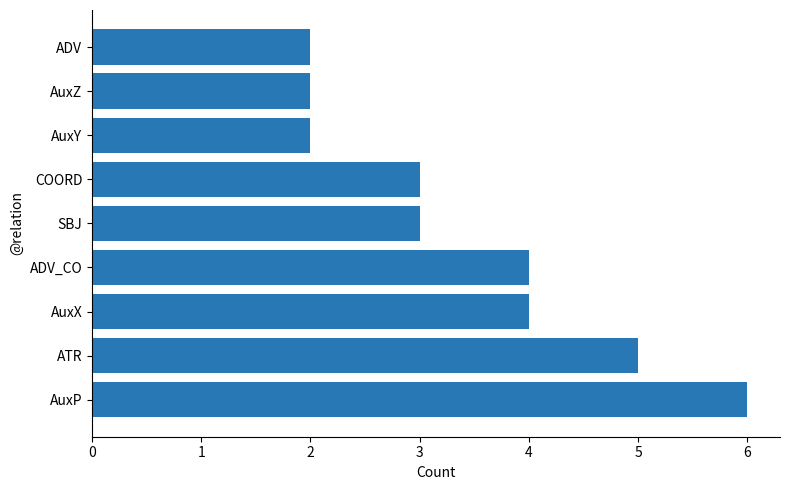

What is the difference between the maximum and minimum values?

4